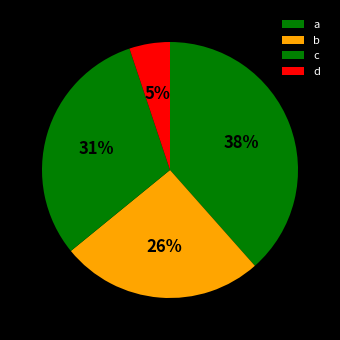

To the nearest percent, what portion does c represent?

31%